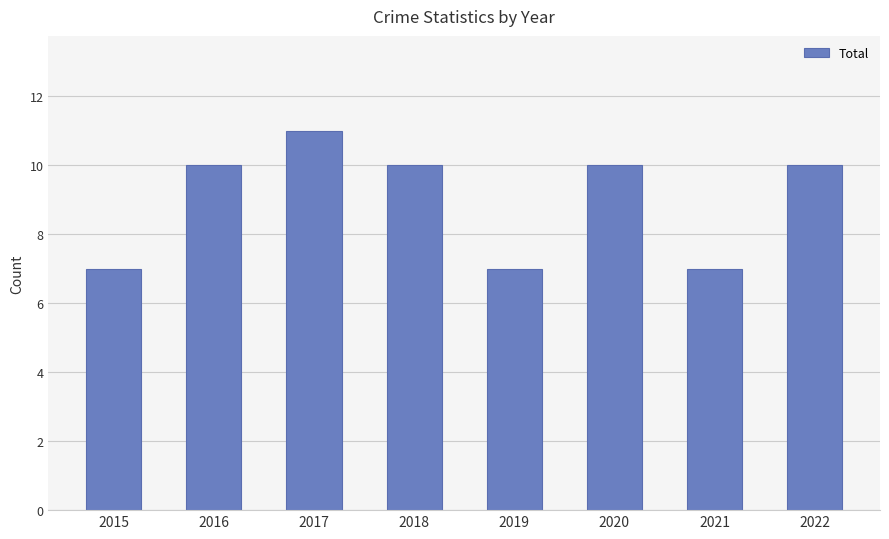

Count the number of data series in this chart.

1